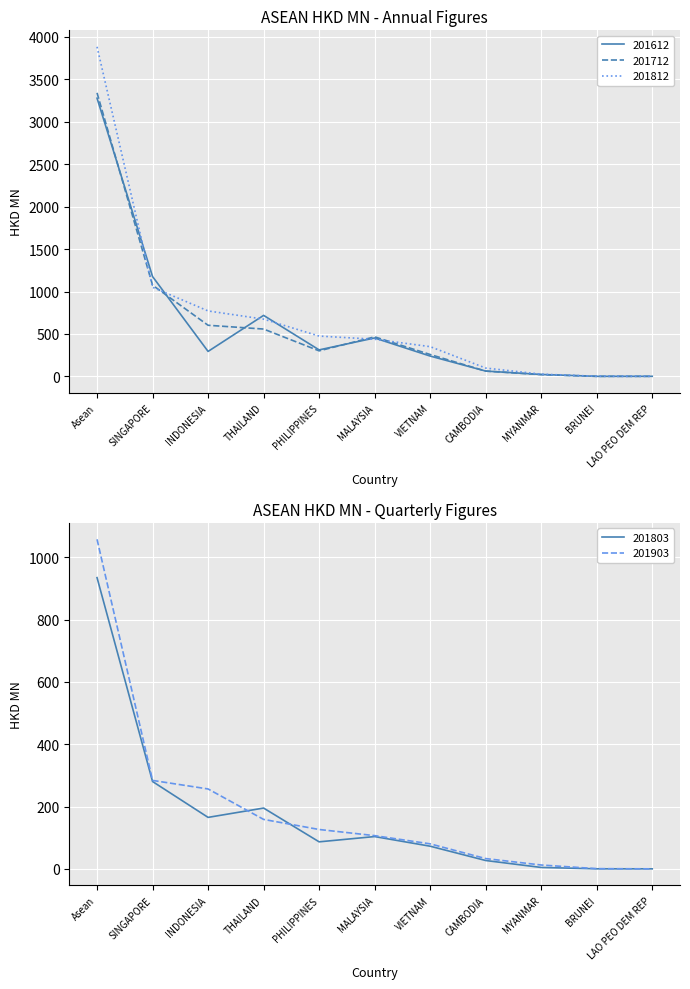

At which label does 201812 reach its peak?

Asean